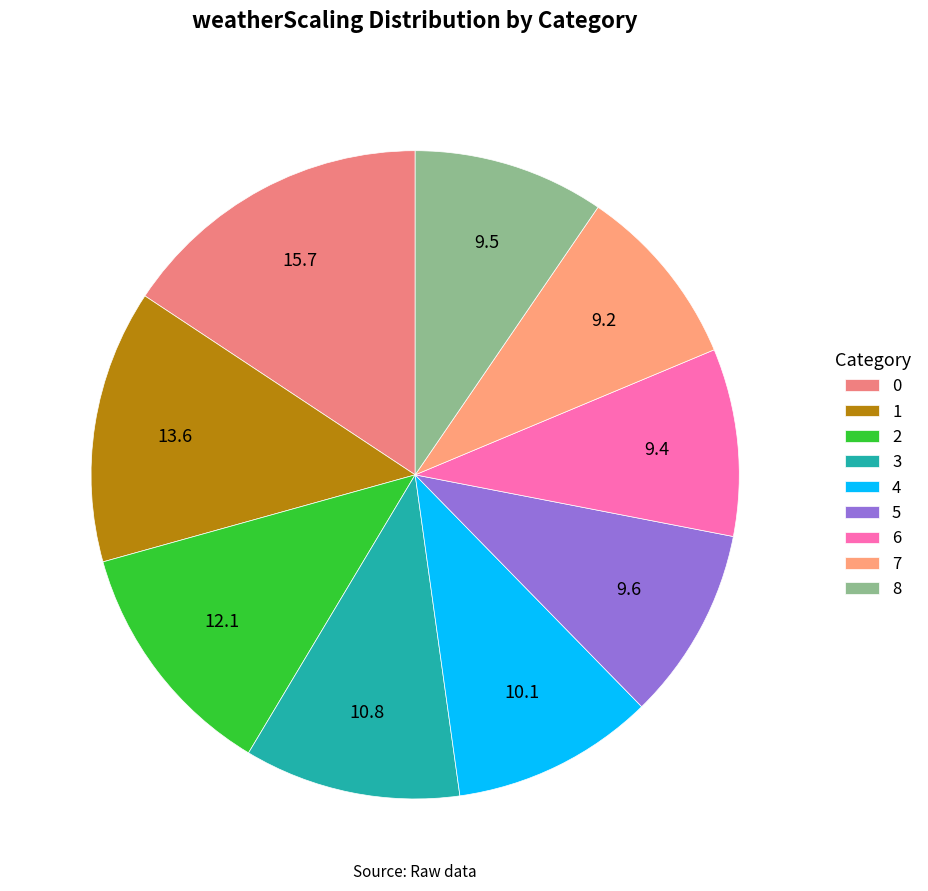

How many slices are in this pie chart?

9